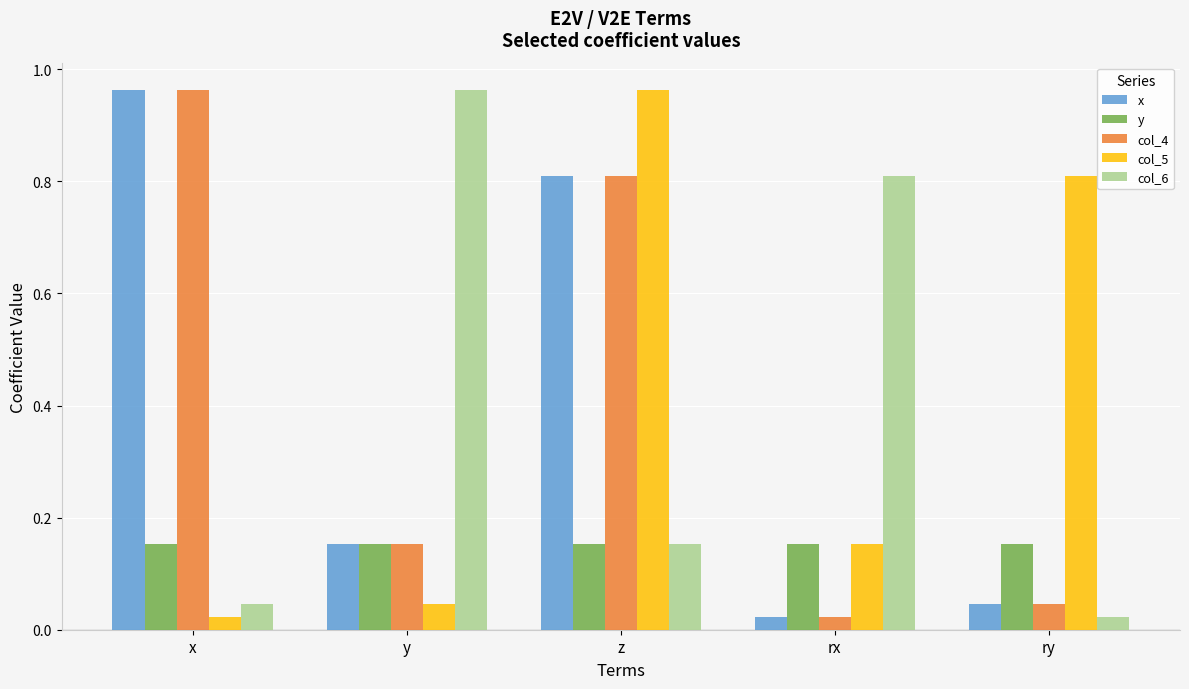

At how many categories does at least one series exceed 0?

5